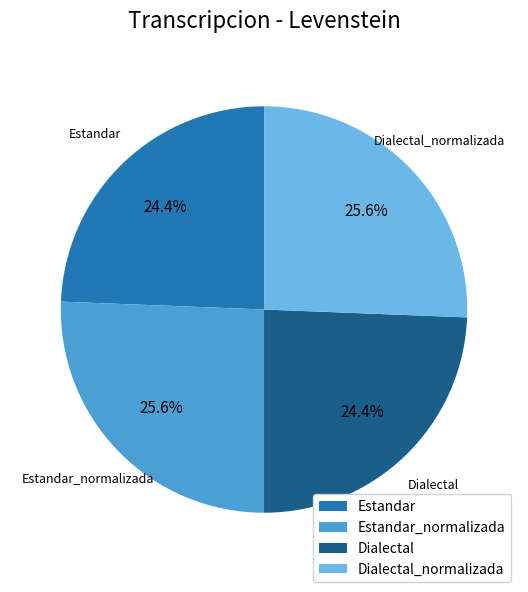

To the nearest percent, what portion does Estandar represent?

24%